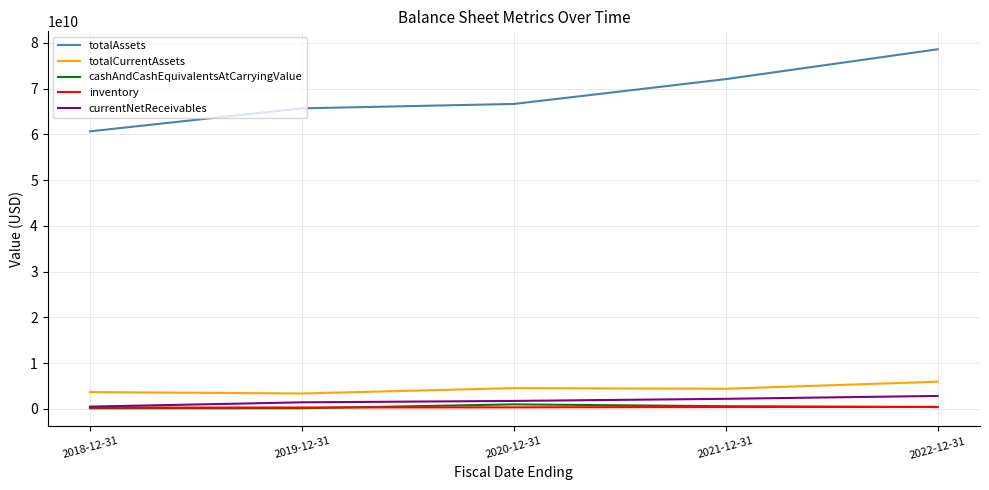

Does the chart have visible grid lines?

Yes